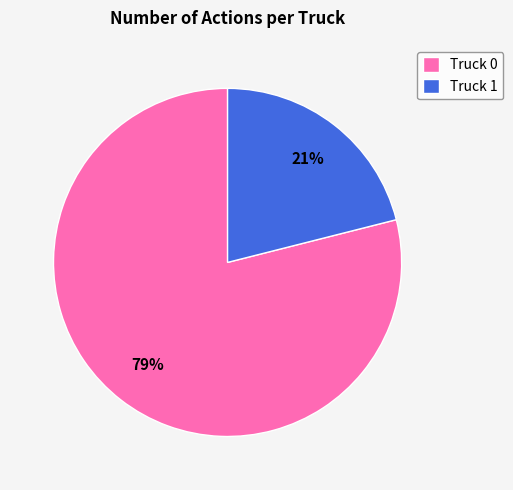

To the nearest percent, what percentage of the pie is Truck 0?

79%